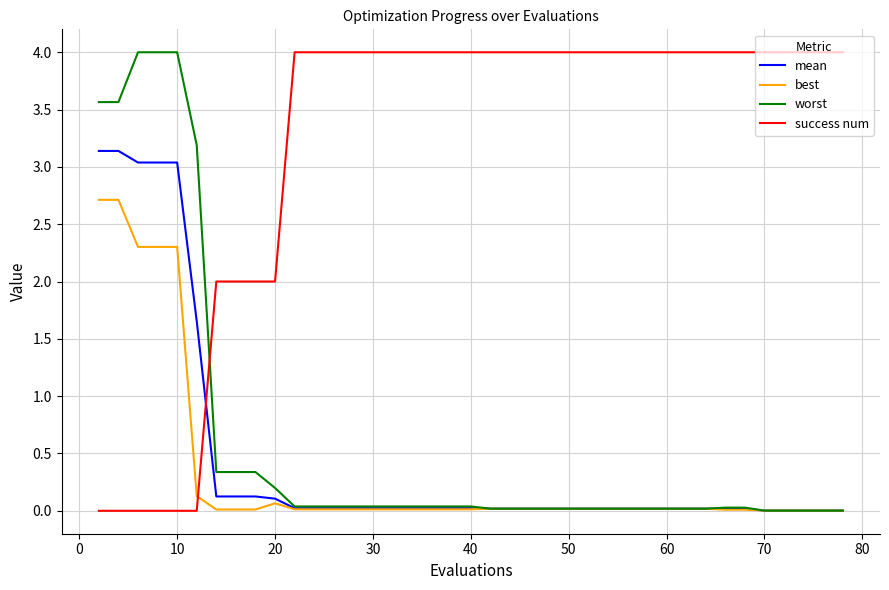

Is this an area chart (filled region under the line)?

No